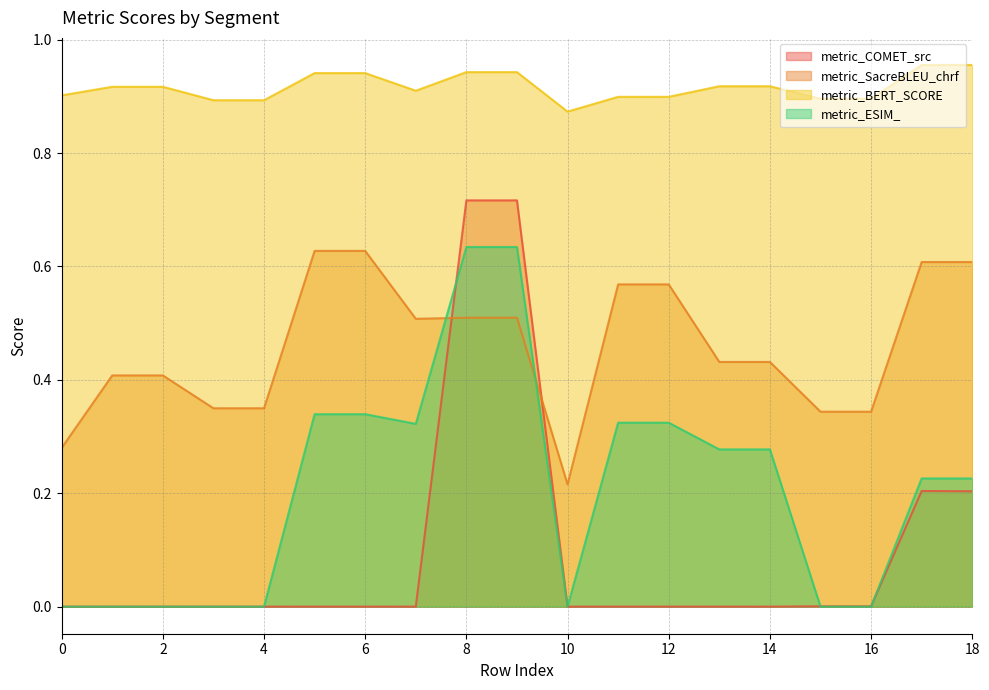

At which label is metric_COMET_src closest to 0?

2